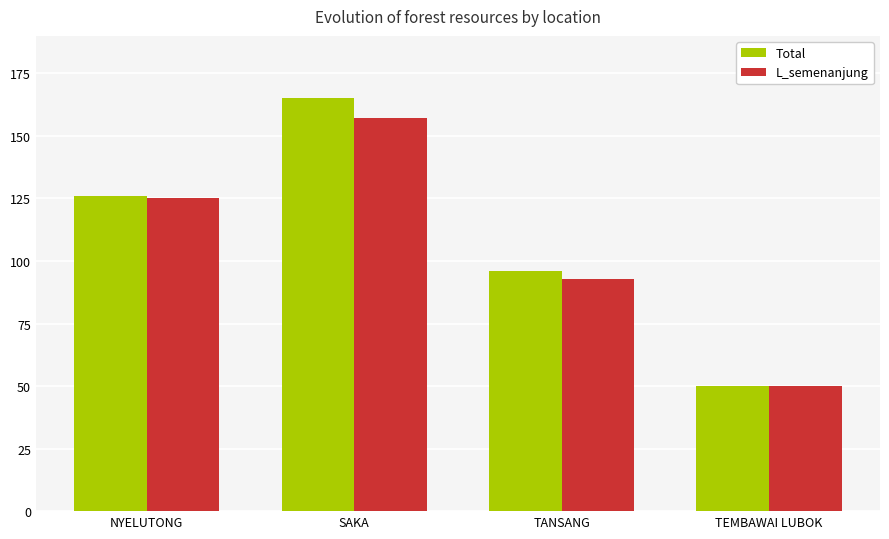

What is the difference between the maximum and minimum values in the L_semenanjung series?

107